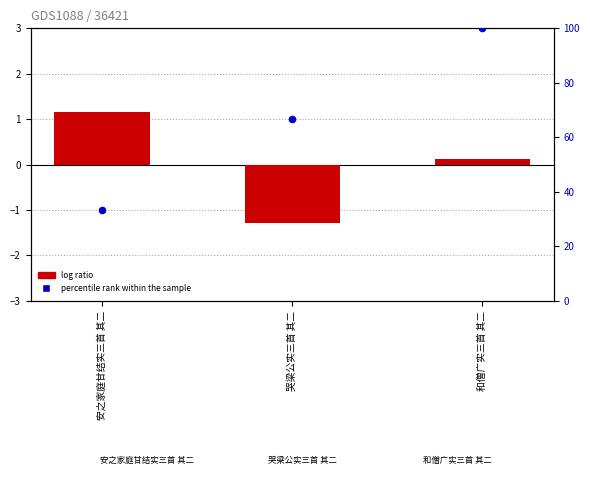

What is the total value across all series at 和僧广实三首 其二?

100.1